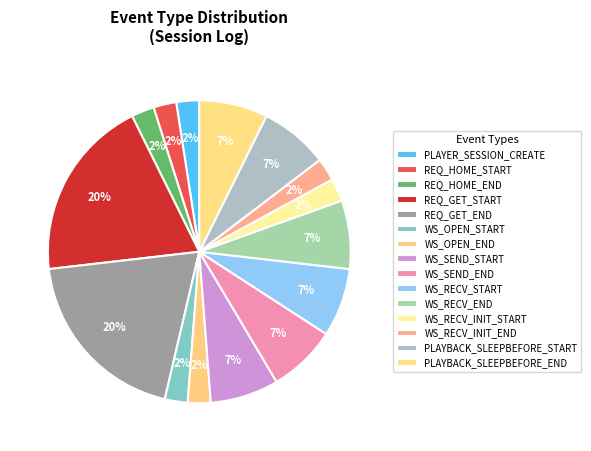

Count the number of slices in the pie.

15